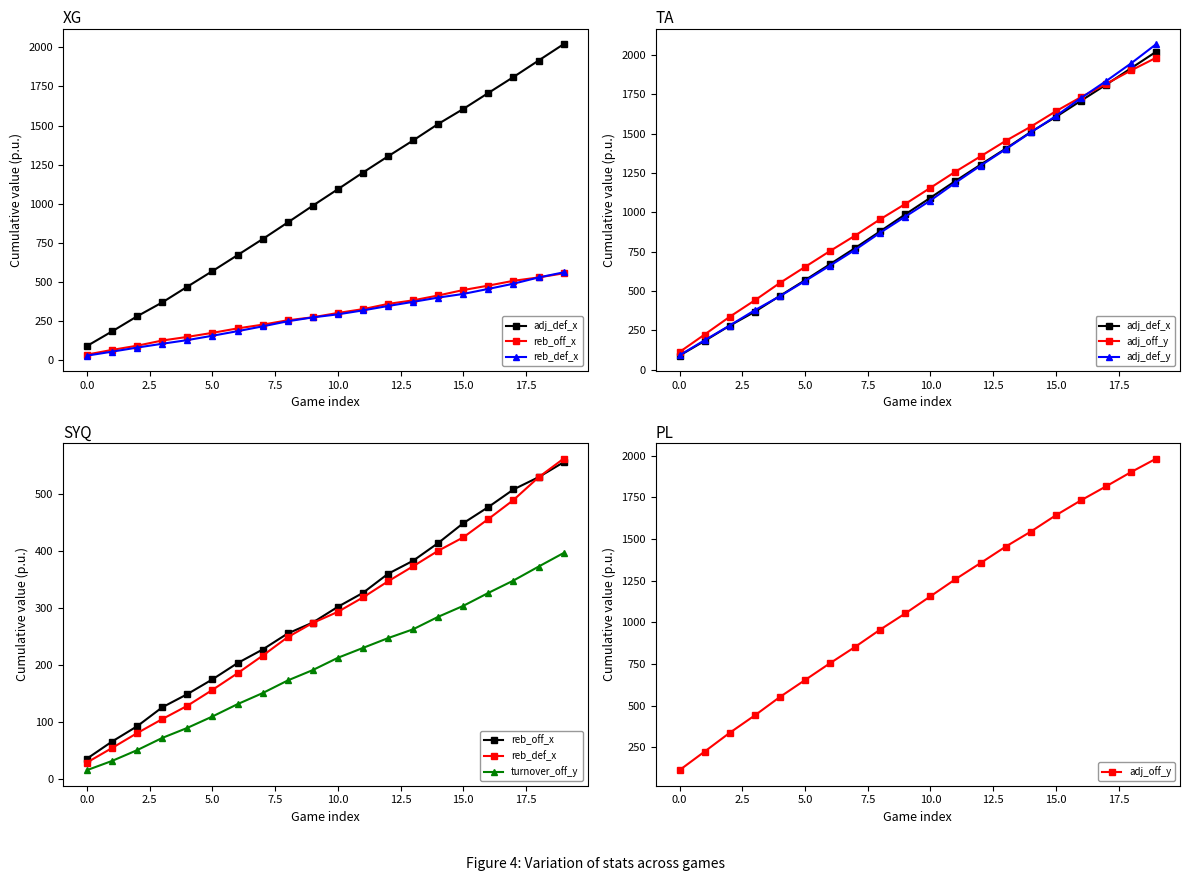

The turnover_off_y series shows 60.0 at 11. True or false?

False